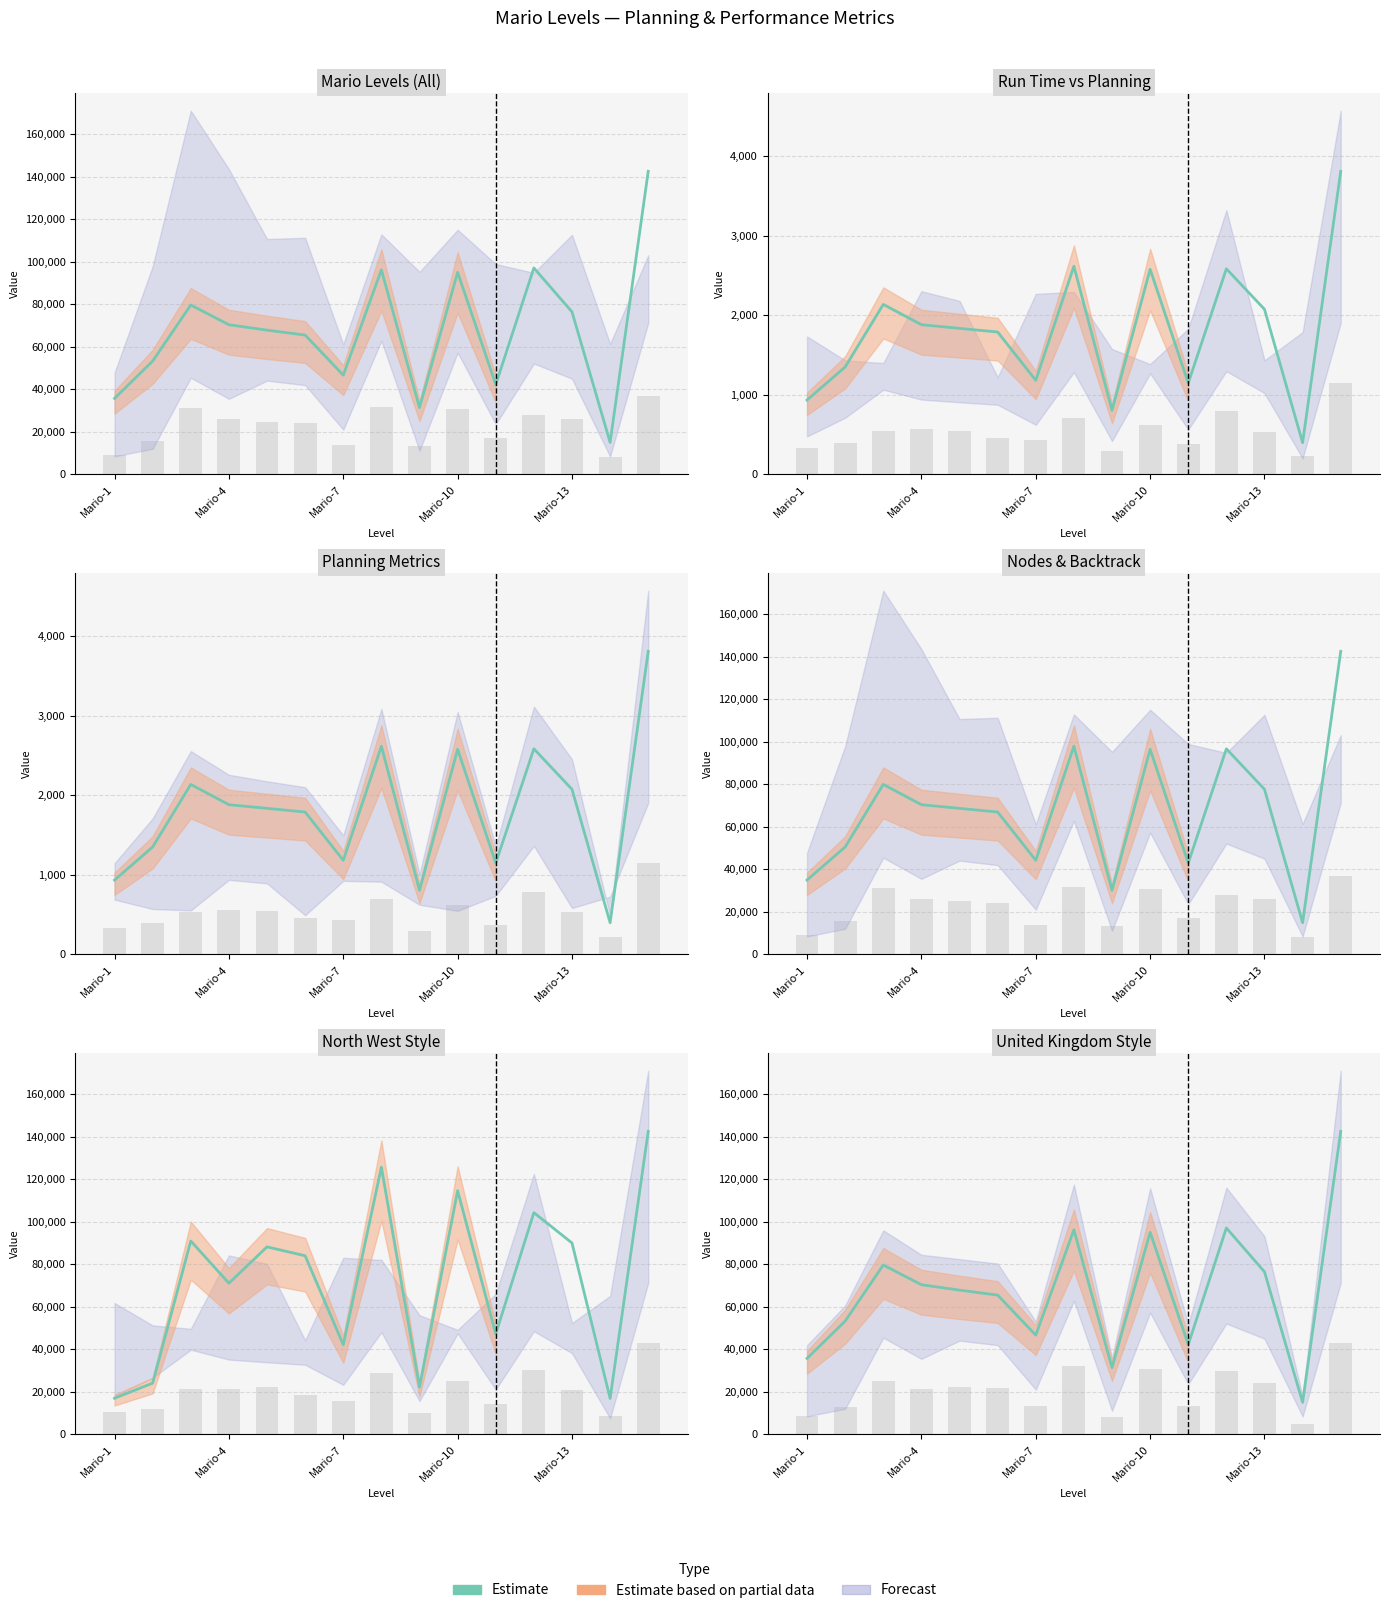

How many bars are there in total?

15